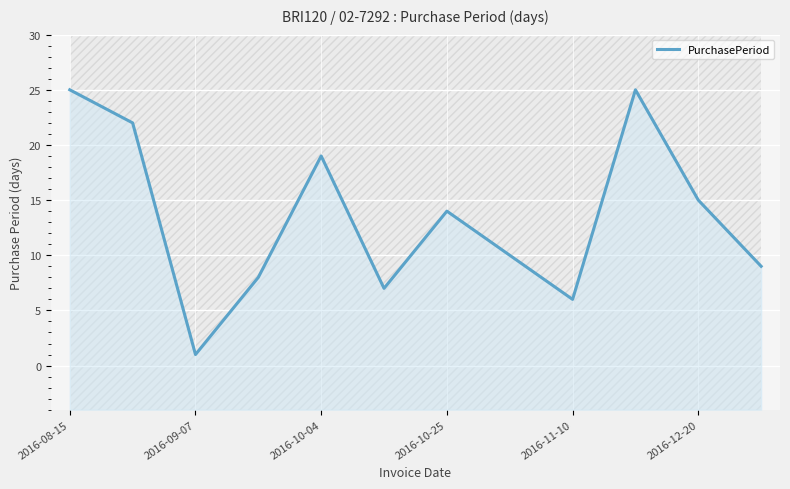

How many lines are shown in the chart?

1